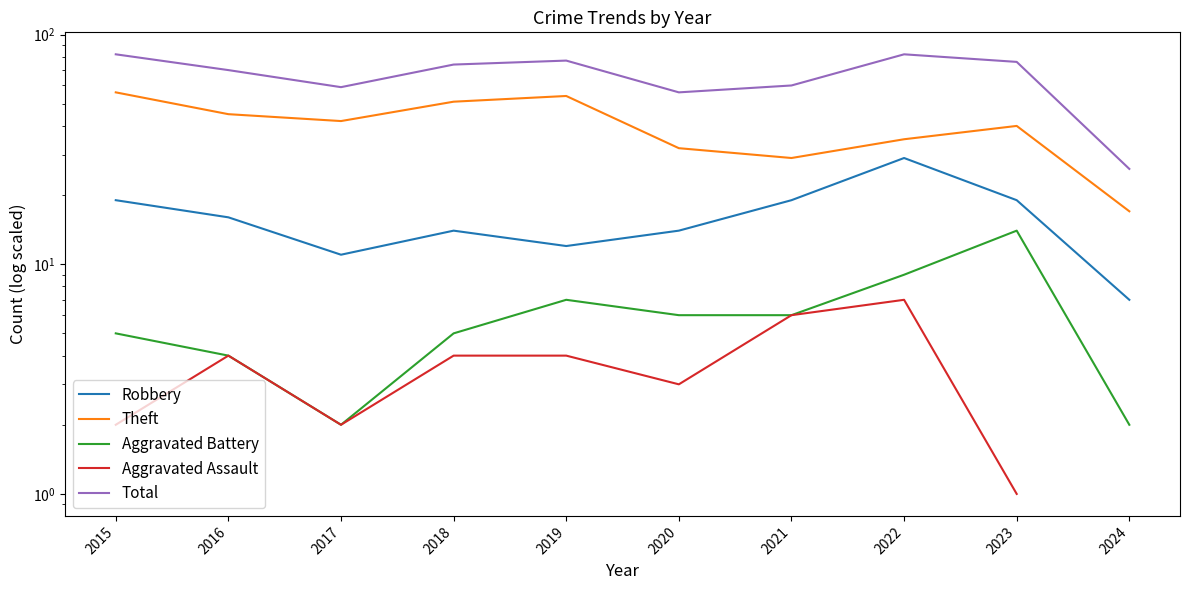

What is the minimum value for Theft?

17.0